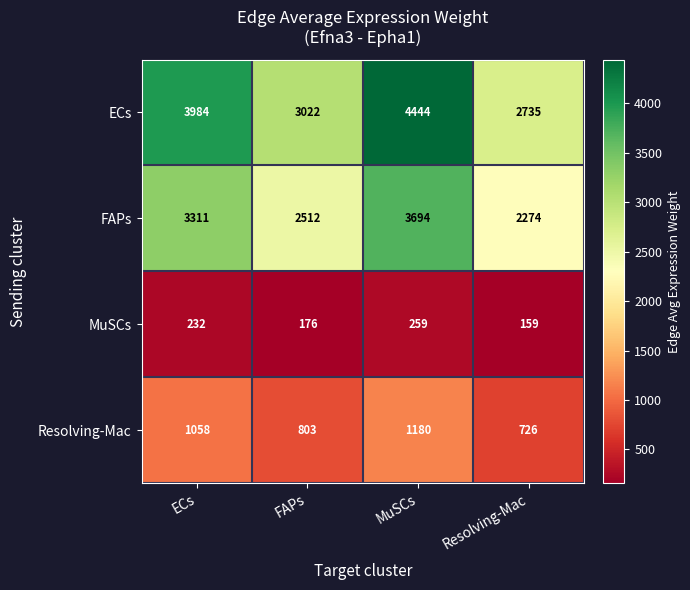

What is the difference between the maximum and minimum values in the ECs series?

1709